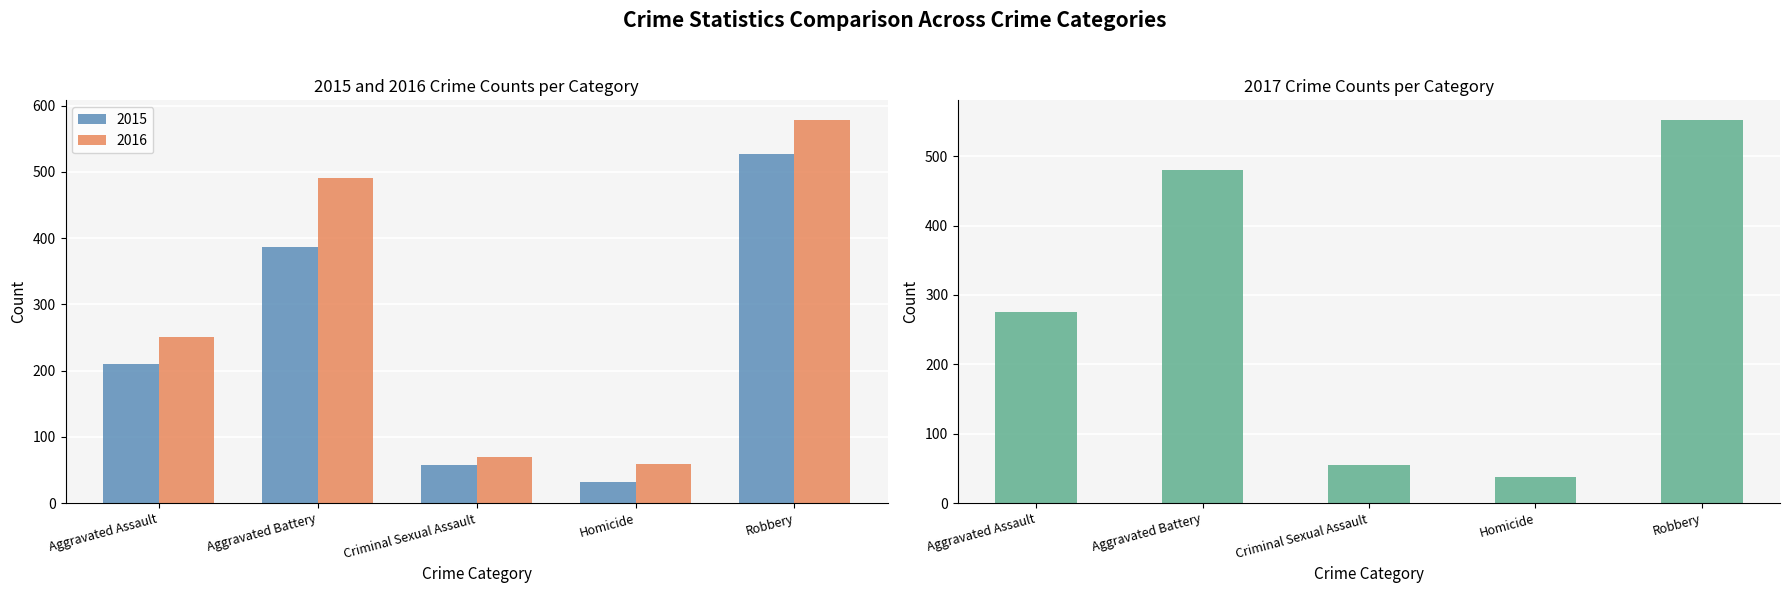

What is the sum of the 2016 values at Aggravated Assault and Homicide?

309